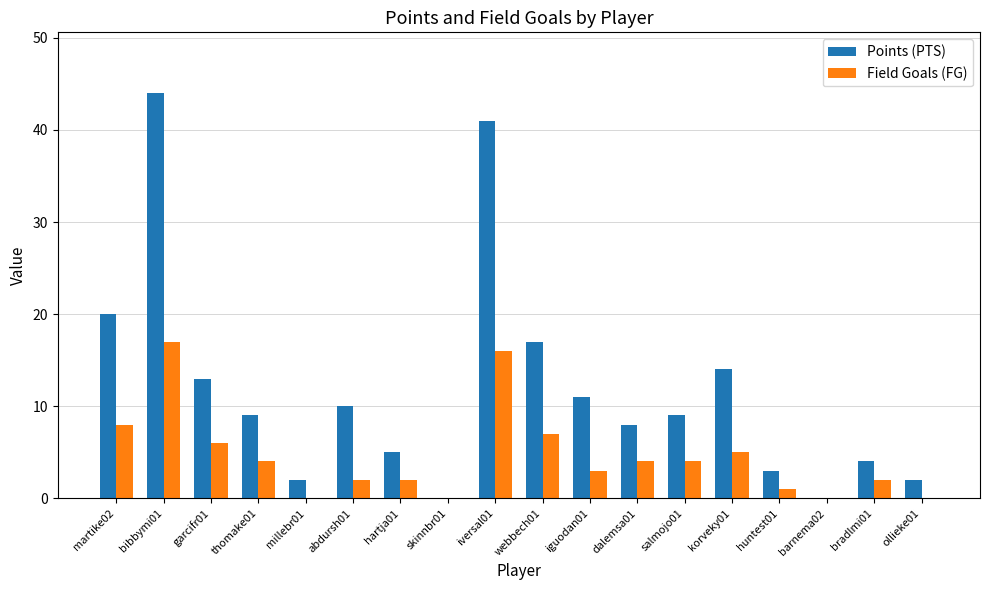

The value of Points (PTS) at garcifr01 is 13. True or false?

True